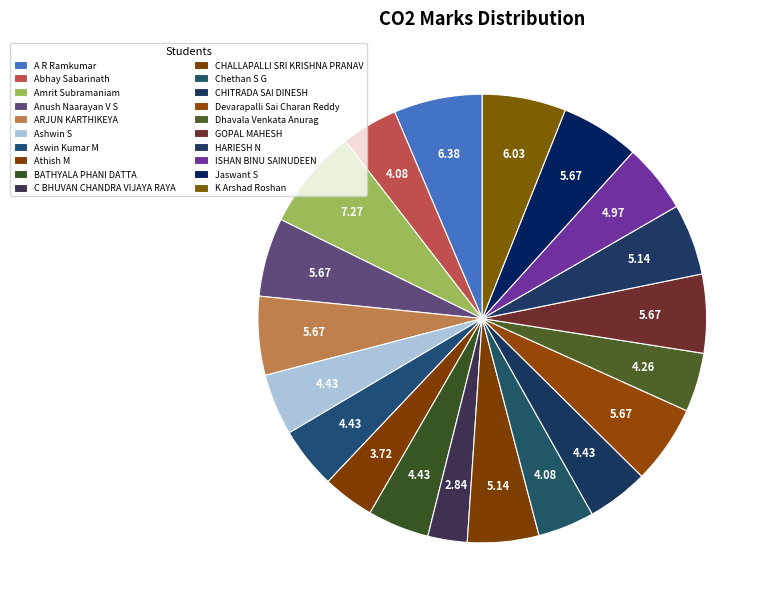

Rank the categories by value from lowest to highest.

C BHUVAN CHANDRA VIJAYA RAYA, Athish M, Abhay Sabarinath, Chethan S G, Dhavala Venkata Anurag, Ashwin S, Aswin Kumar M, BATHYALA PHANI DATTA, CHITRADA SAI DINESH, ISHAN BINU SAINUDEEN, CHALLAPALLI SRI KRISHNA PRANAV, HARIESH N, Anush Naarayan V S, ARJUN KARTHIKEYA, Devarapalli Sai Charan Reddy, GOPAL MAHESH, Jaswant S, K Arshad Roshan, A R Ramkumar, Amrit Subramaniam